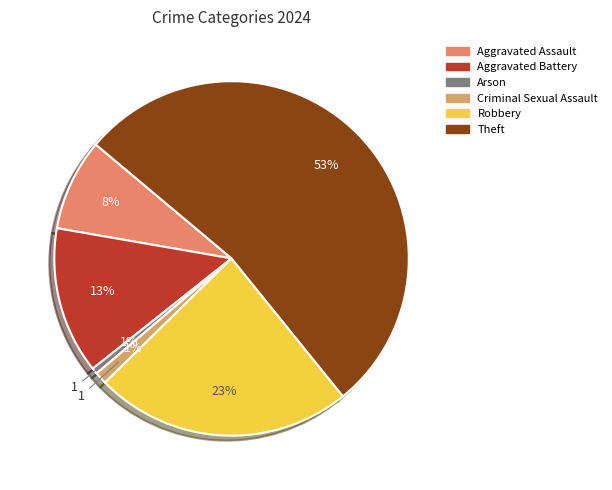

What is the largest slice in the pie chart?

Theft